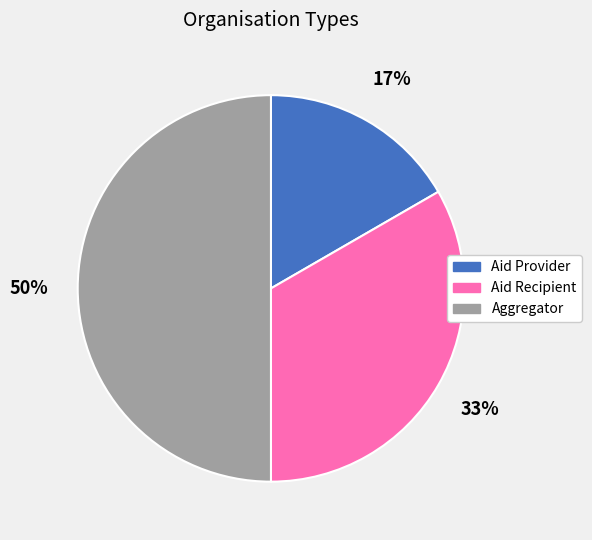

Count the number of slices in the pie.

3